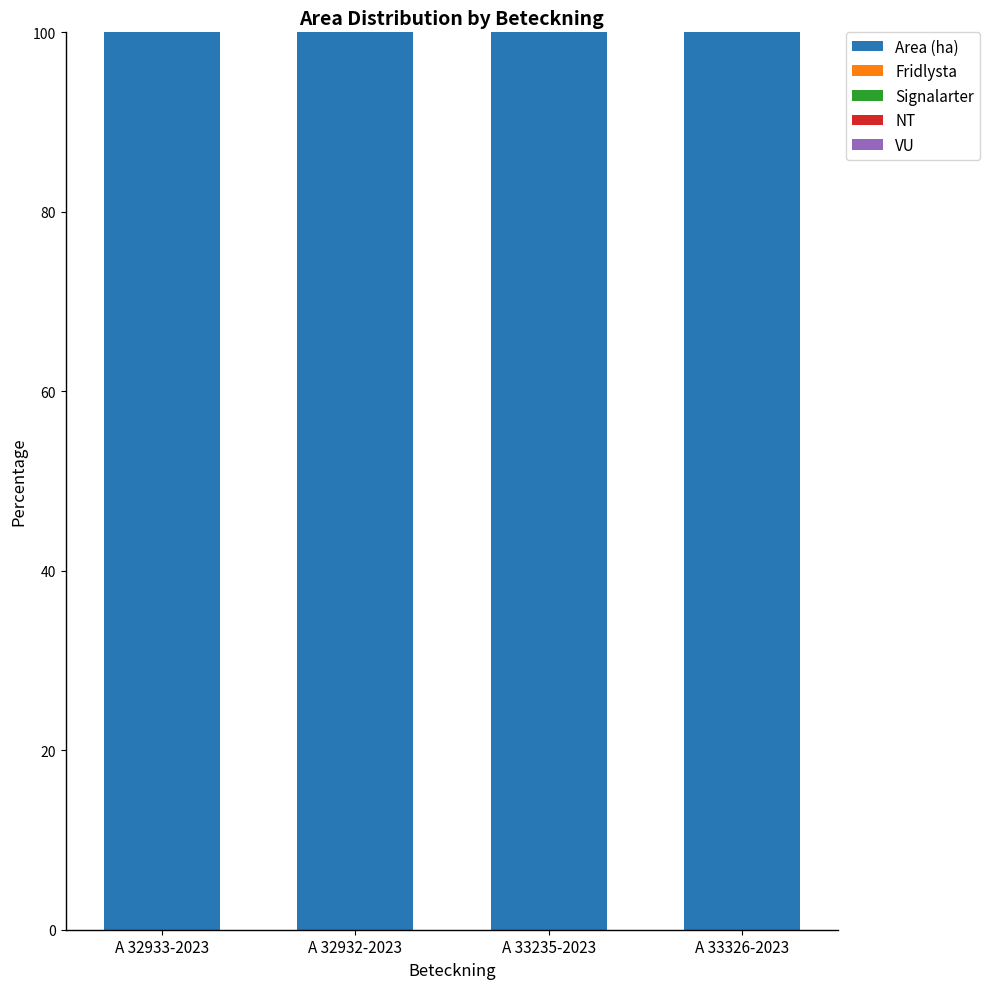

Reading left to right, what are all the values shown in this chart?

Area (ha): A 32933-2023=100	A 32932-2023=100	A 33235-2023=100	A 33326-2023=100
Fridlysta: A 32933-2023=0	A 32932-2023=0	A 33235-2023=0	A 33326-2023=0
Signalarter: A 32933-2023=0	A 32932-2023=0	A 33235-2023=0	A 33326-2023=0
NT: A 32933-2023=0	A 32932-2023=0	A 33235-2023=0	A 33326-2023=0
VU: A 32933-2023=0	A 32932-2023=0	A 33235-2023=0	A 33326-2023=0